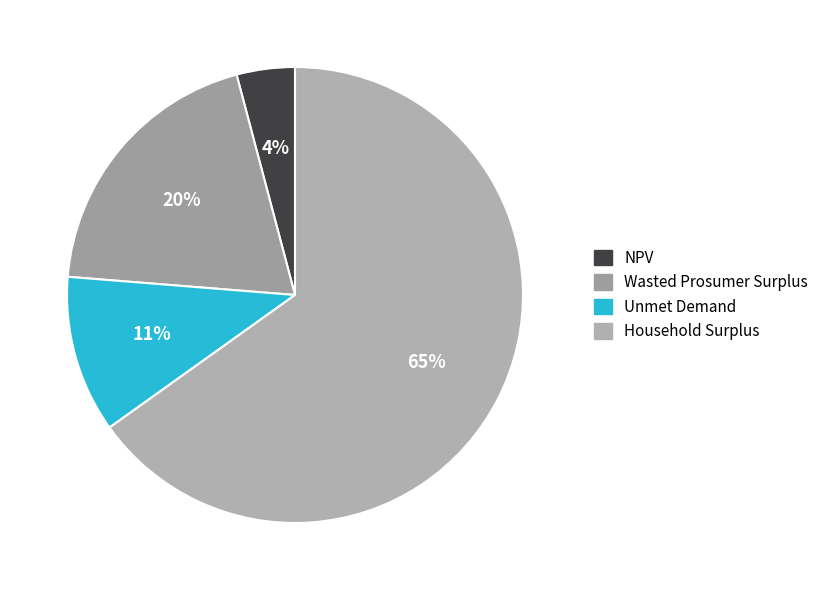

To the nearest percent, what percentage of the pie is Wasted Prosumer Surplus?

20%